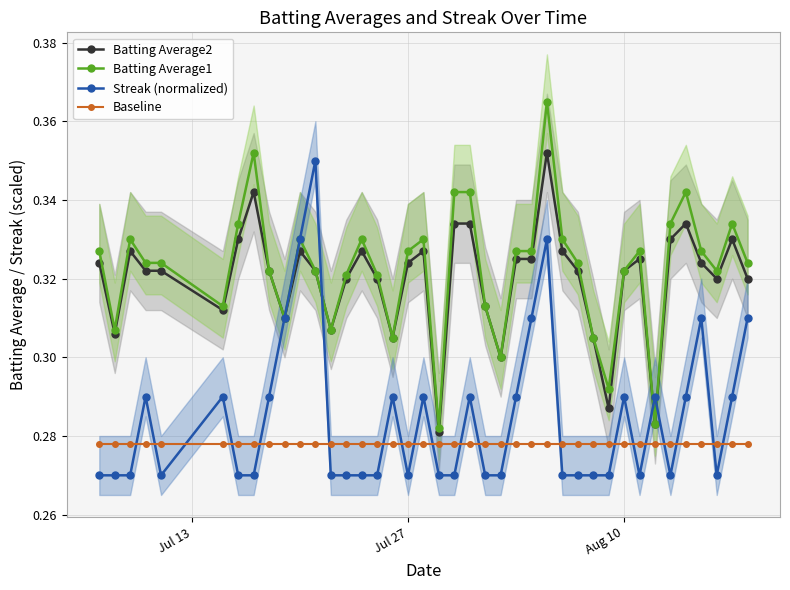

How many intersections are there between Streak (normalized) and Baseline?

21